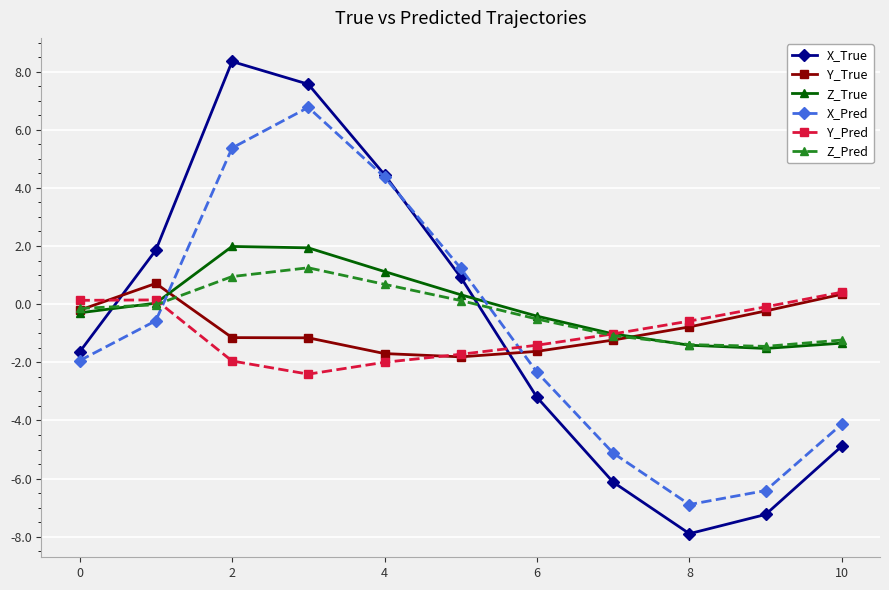

Which series has the largest range (max minus min)?

X_True